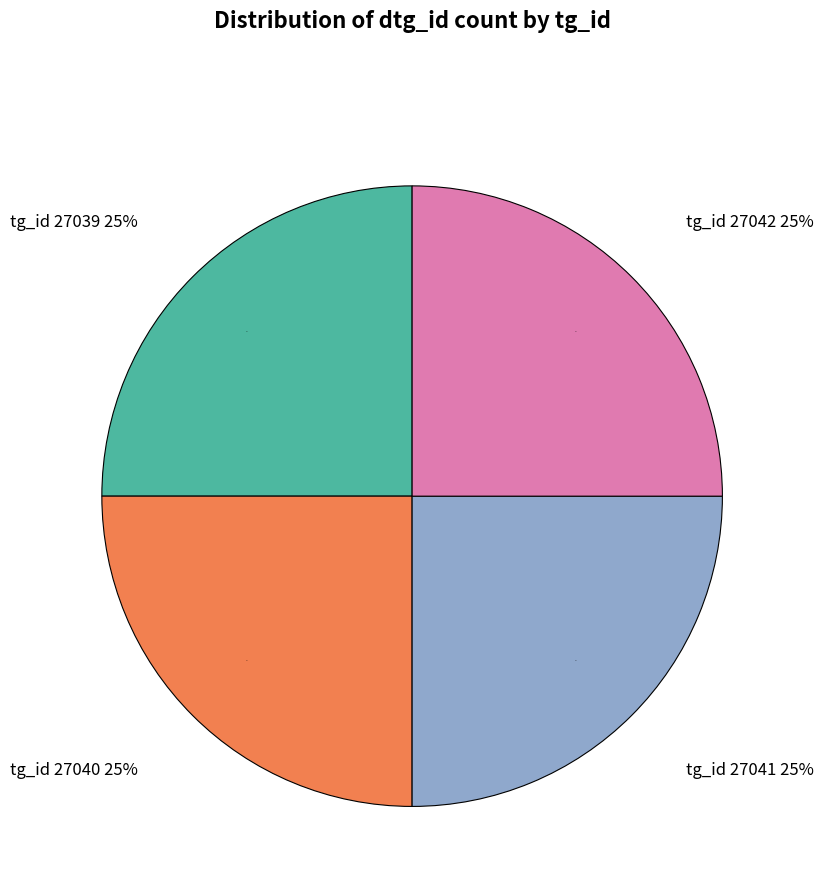

True or false: 27042 accounts for 32% of the total.

False